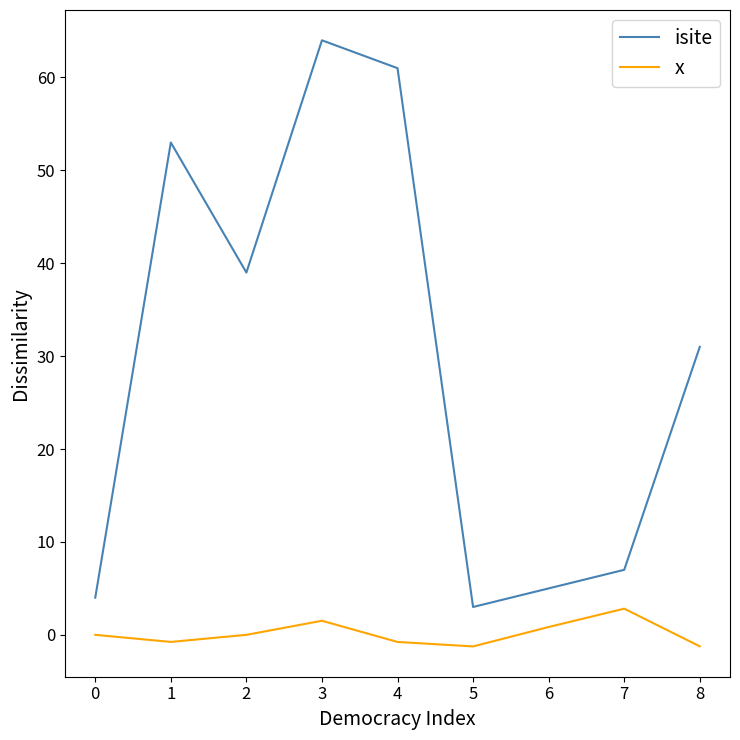

True or false: x and isite intersect in this chart.

False